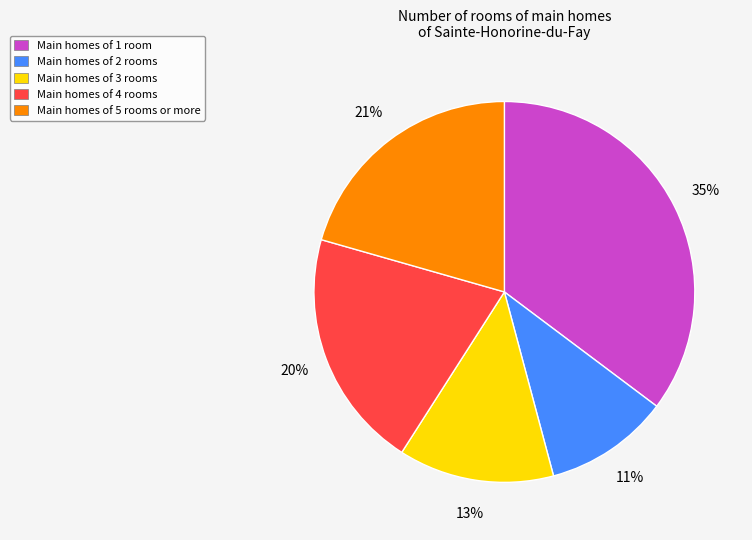

Is it true that Main homes of 3 rooms is 13% of the pie?

True